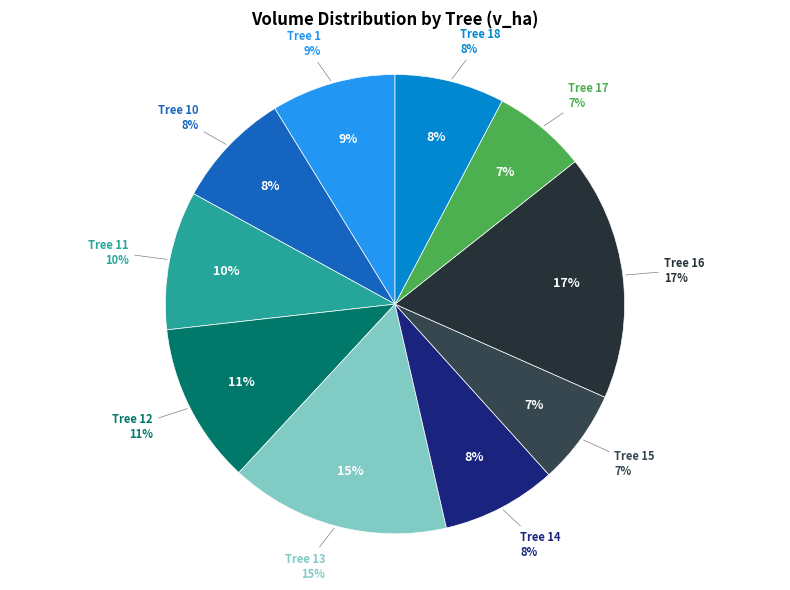

Is there a majority slice in this chart?

No